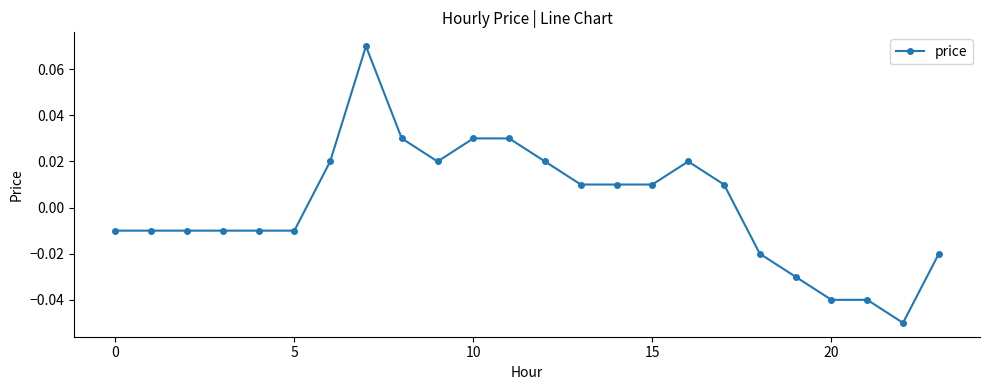

True or false: the data has more than 0 interior local peaks.

True